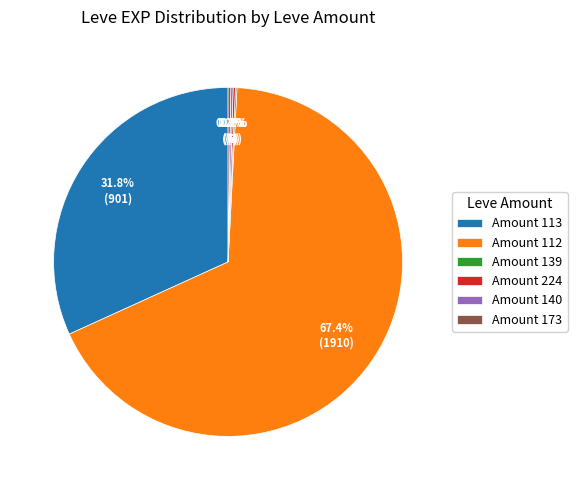

Which slice represents more than half of the pie?

Amount 112